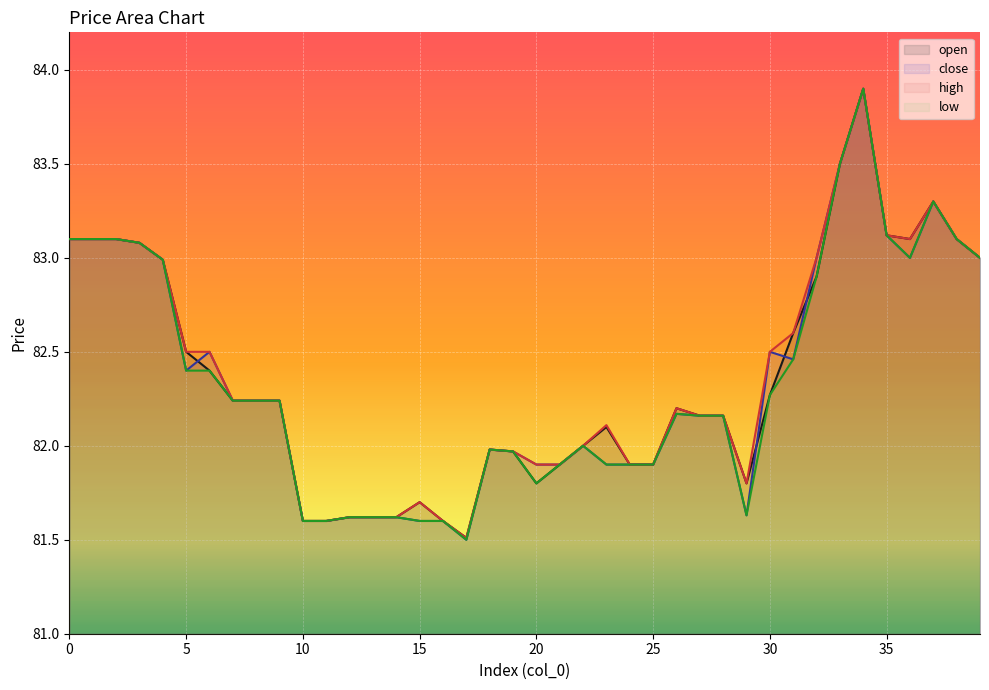

True or false: low and high intersect in this chart.

False